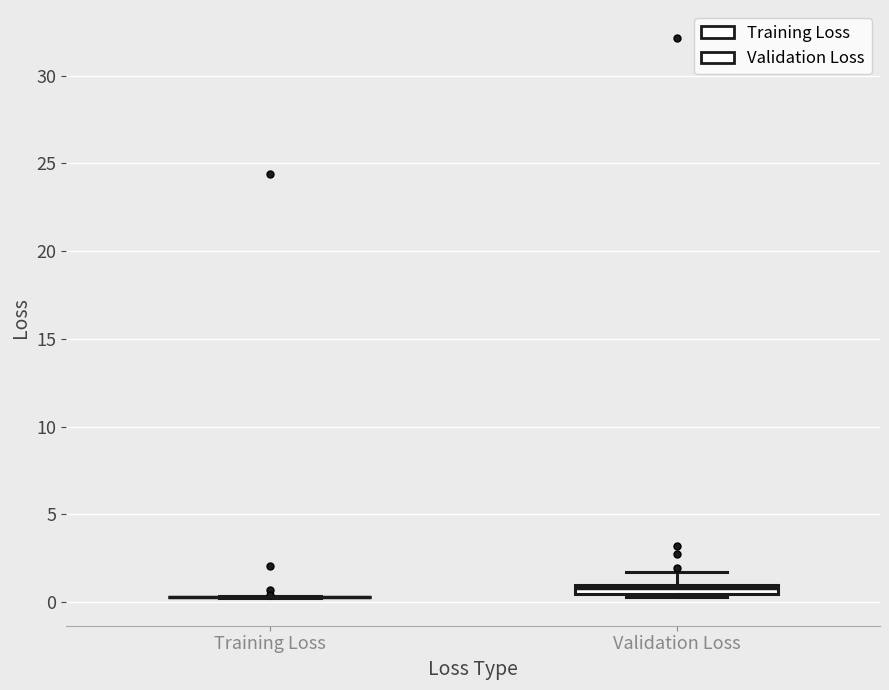

Where does the upper whisker of the box for Validation Loss end on the y-axis? The values are not printed on the chart, so give them approximately, as read against the axis.

1.5